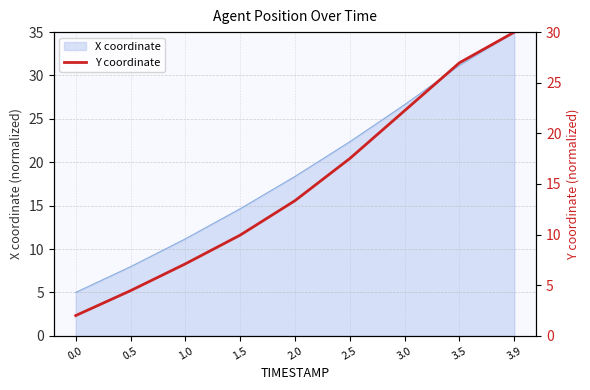

Rank the categories by value from highest to lowest.

3.9, 3.5, 3.0, 2.5, 2.0, 1.5, 1.0, 0.5, 0.0